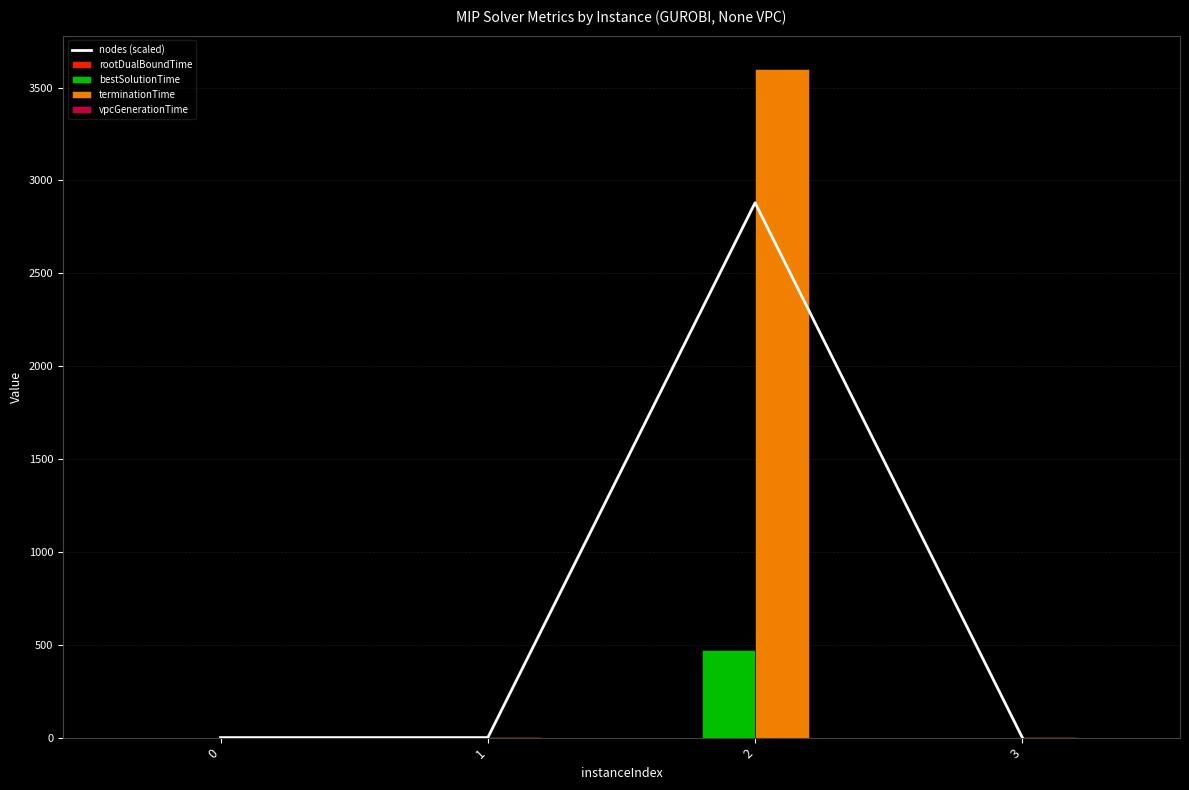

What is the lowest value of the bestSolutionTime series?

0.1